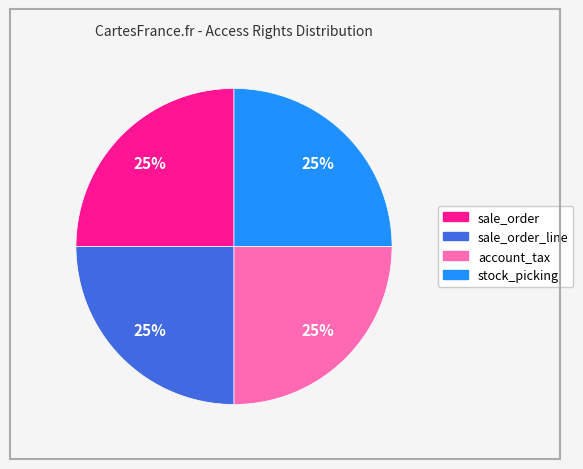

How many segments does this pie chart have?

4